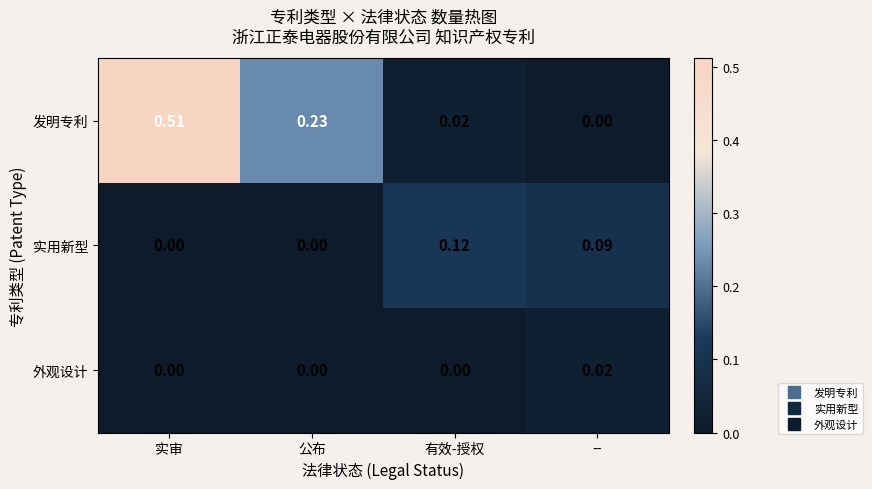

Is the value of 实用新型 at -- greater than the value of 外观设计 at 有效-授权?

Yes